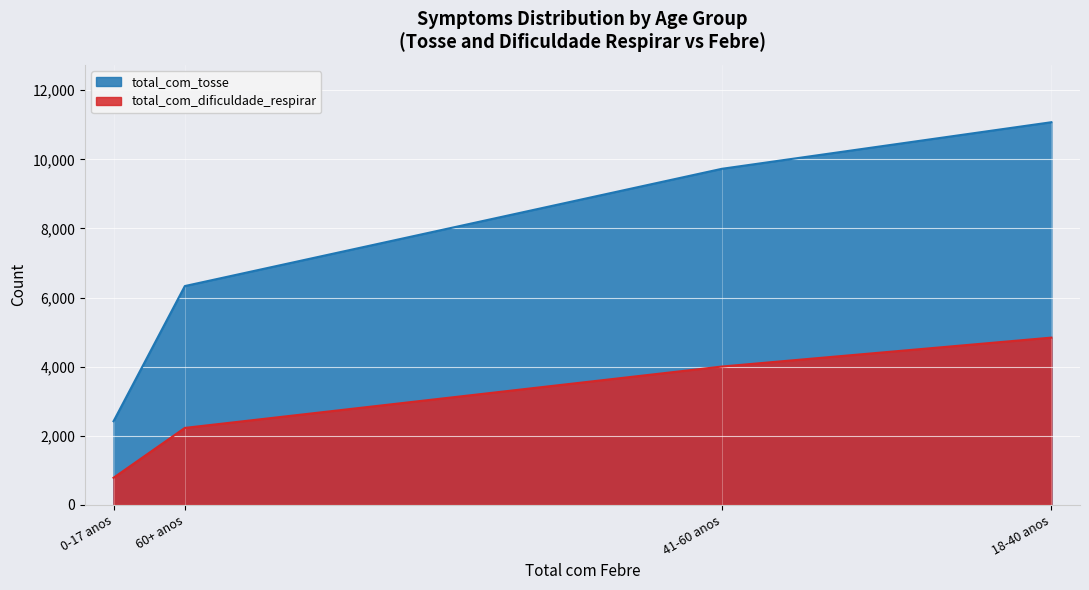

What are all the series names shown in the legend?

total_com_tosse, total_com_dificuldade_respirar